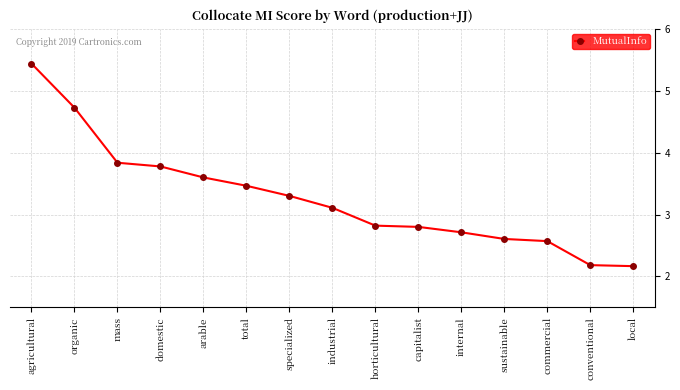

What is the difference between the maximum and minimum values?

3.3